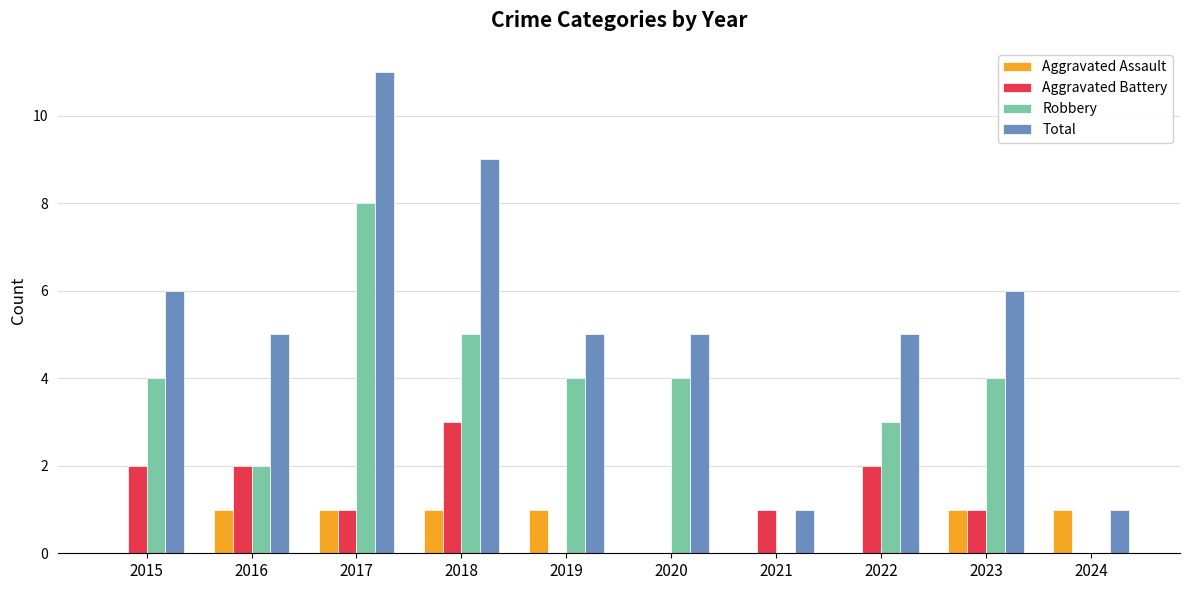

What is the maximum value for Robbery?

8